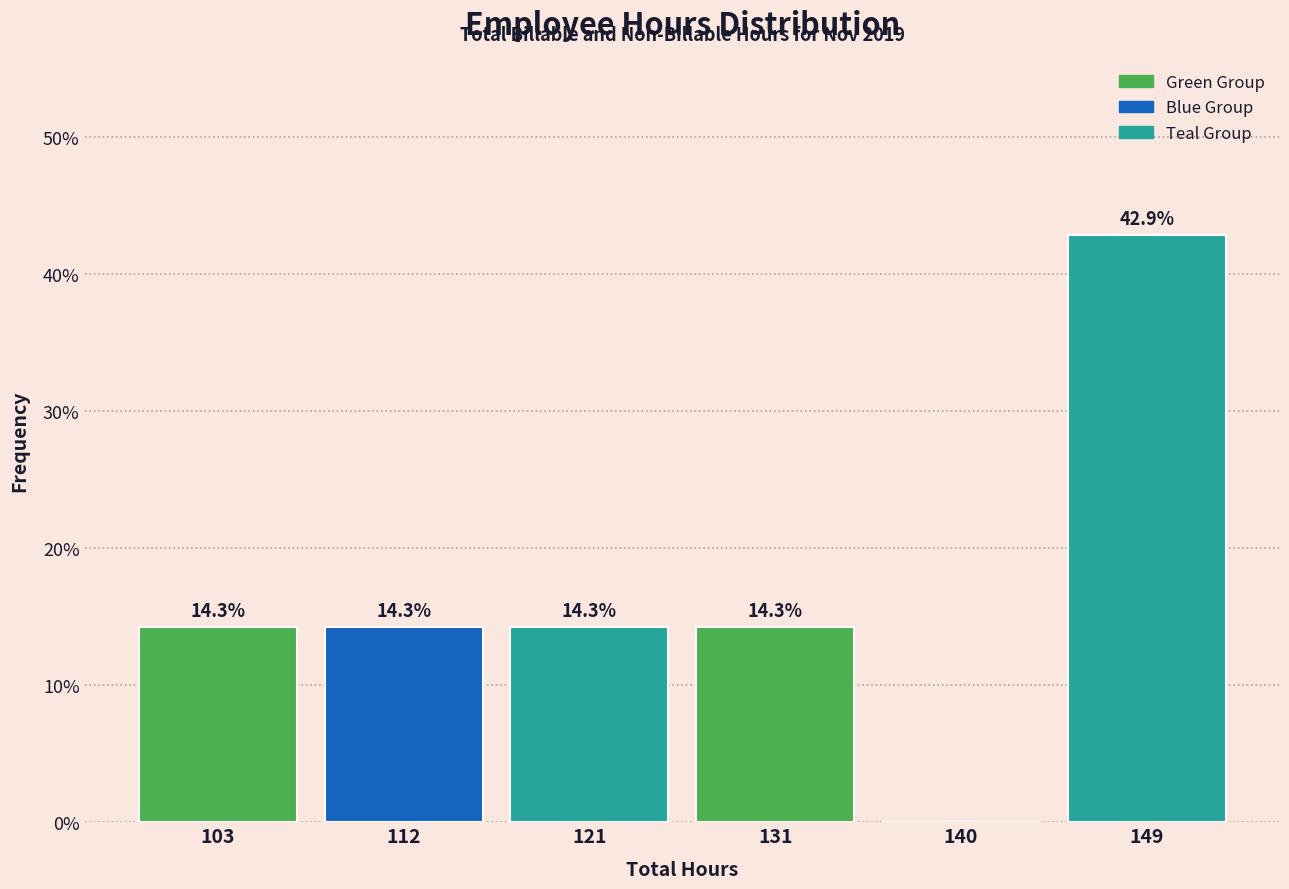

Reading right to left, what are all the values shown in this chart?

149=42.9	140=0.0	131=14.3	121=14.3	112=14.3	103=14.3